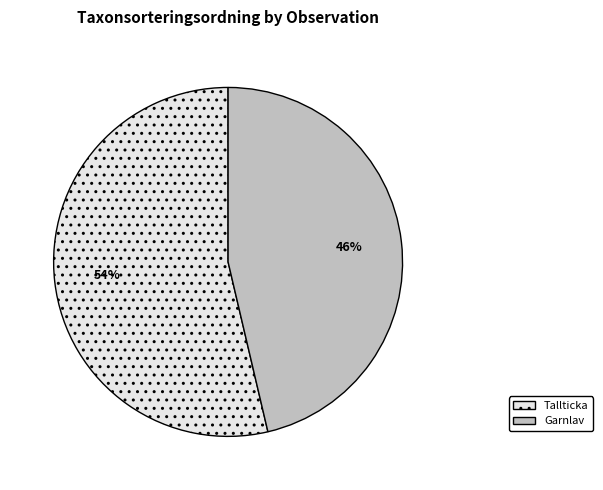

Which slice is the smallest?

Garnlav